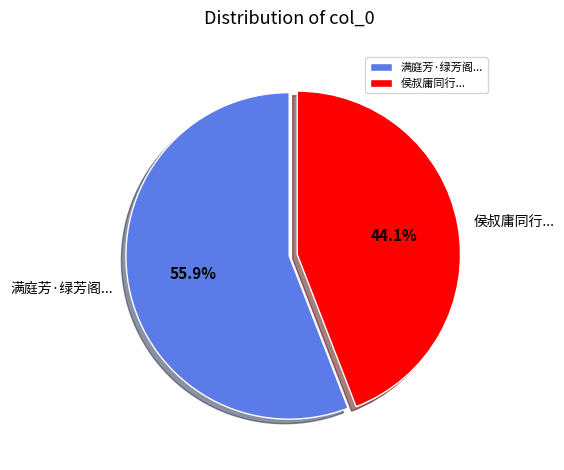

Which category has the smallest portion of the pie?

侯叔庸同行...